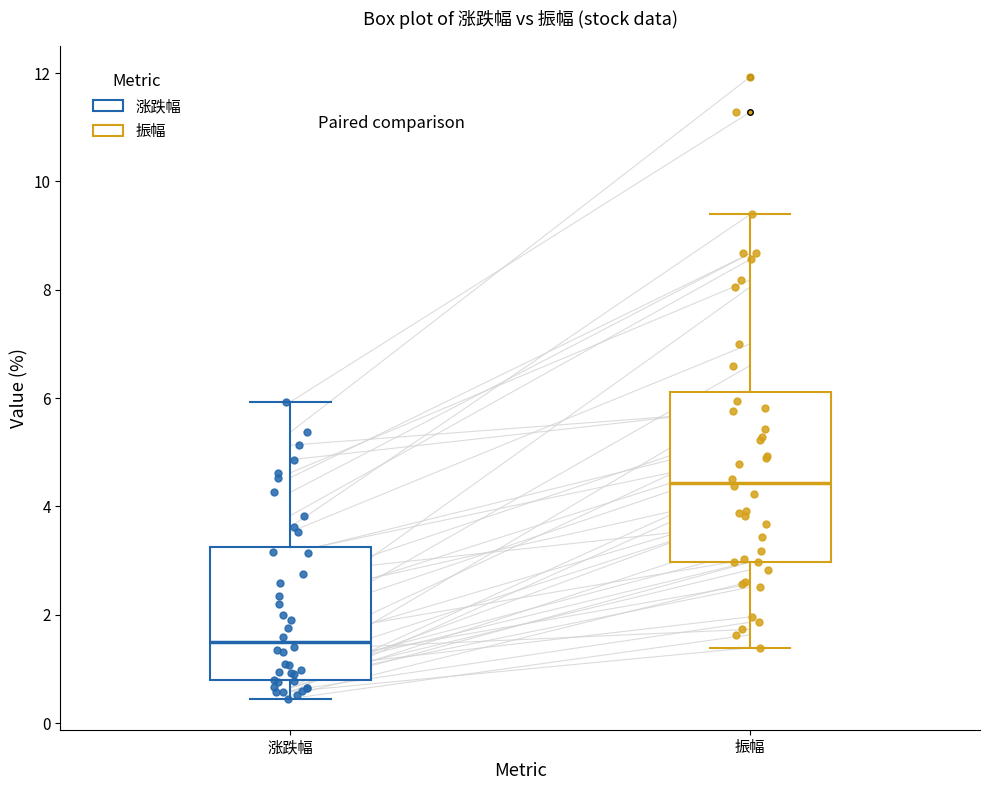

Reading left to right, read every box against the y-axis: the position of its median line, the range the box covers, and the ends of its whiskers. The values are not printed on the chart, so give them approximately, as read against the axis.

涨跌幅: median 1.4, box 0.8 to 3.2, whiskers 0.4 to 6.0
振幅: median 4.4, box 3.0 to 6.2, whiskers 1.4 to 9.4